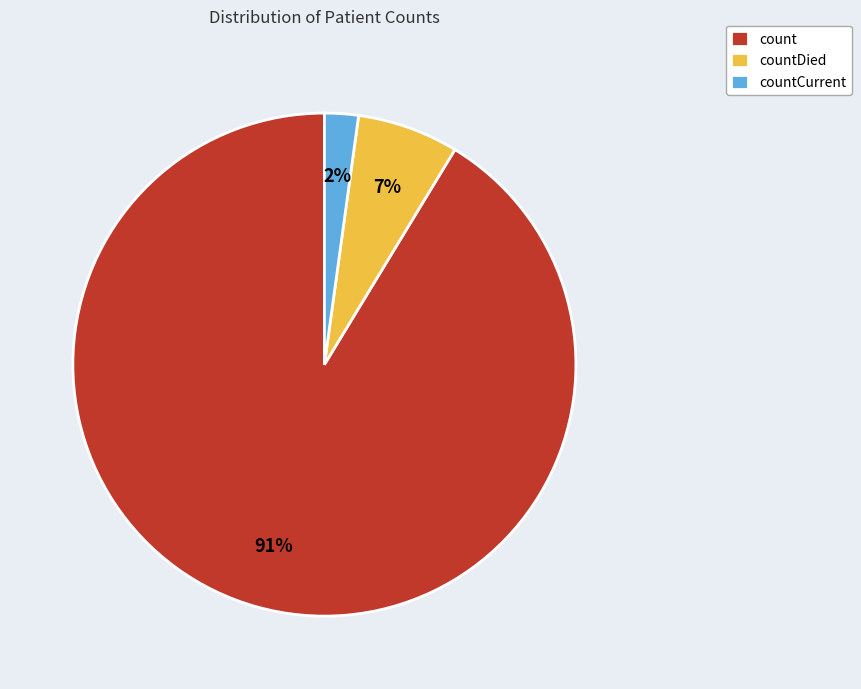

To the nearest percent, what is the average slice percentage?

33%